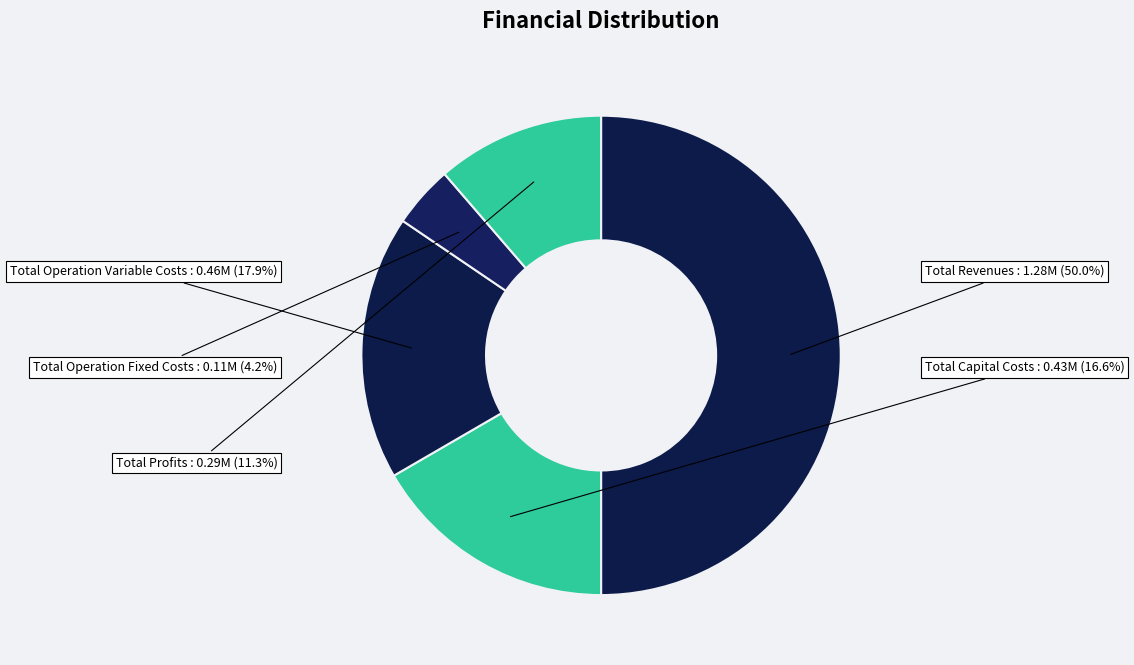

Count the number of slices in the pie.

5